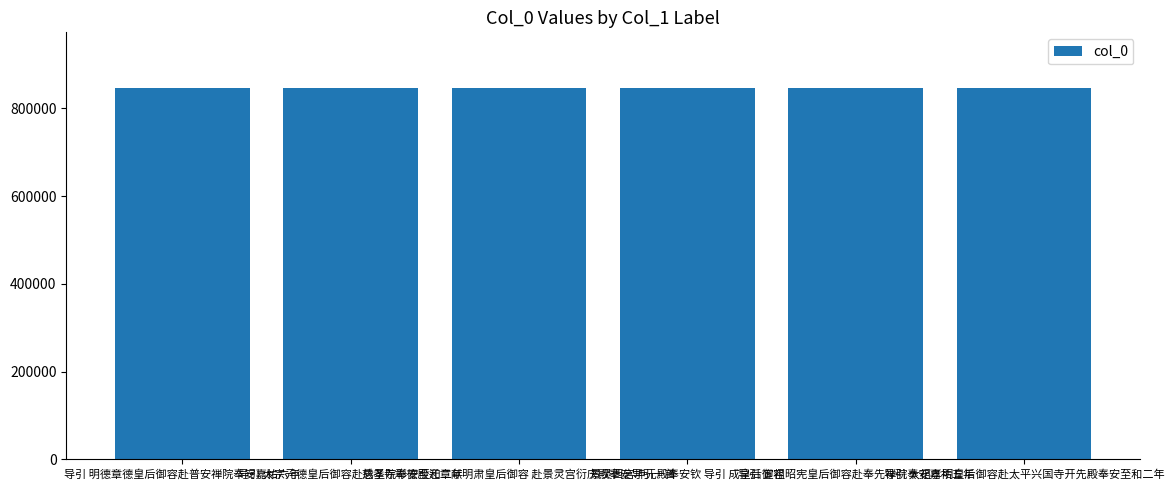

Is it true that the value at 导引 太宗元德皇后御容赴启圣院奉安至和二年 is 1318828?

False